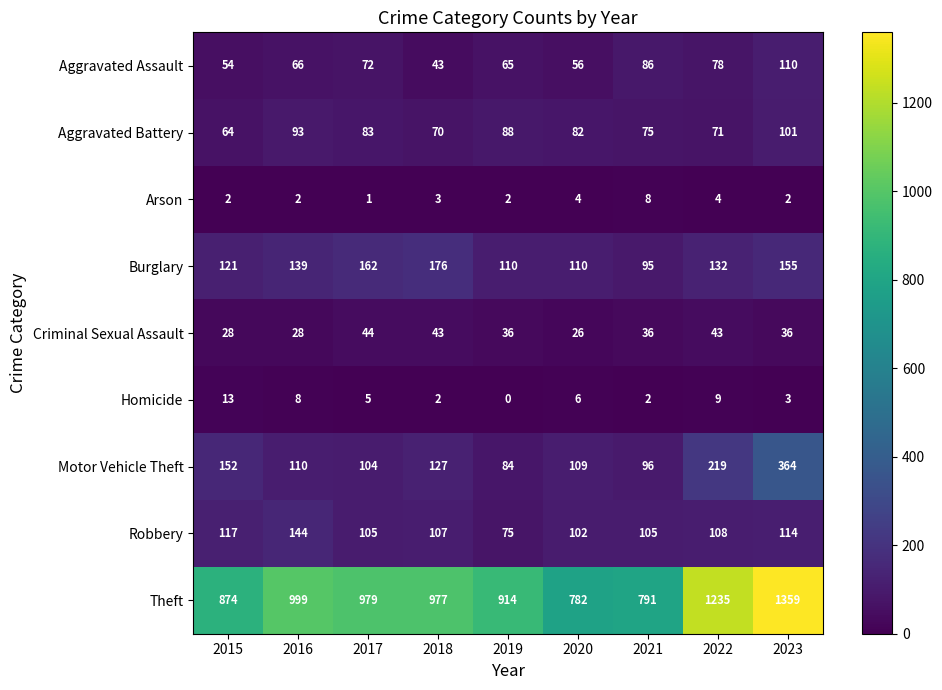

The value of Burglary at 2022 is 132. True or false?

True